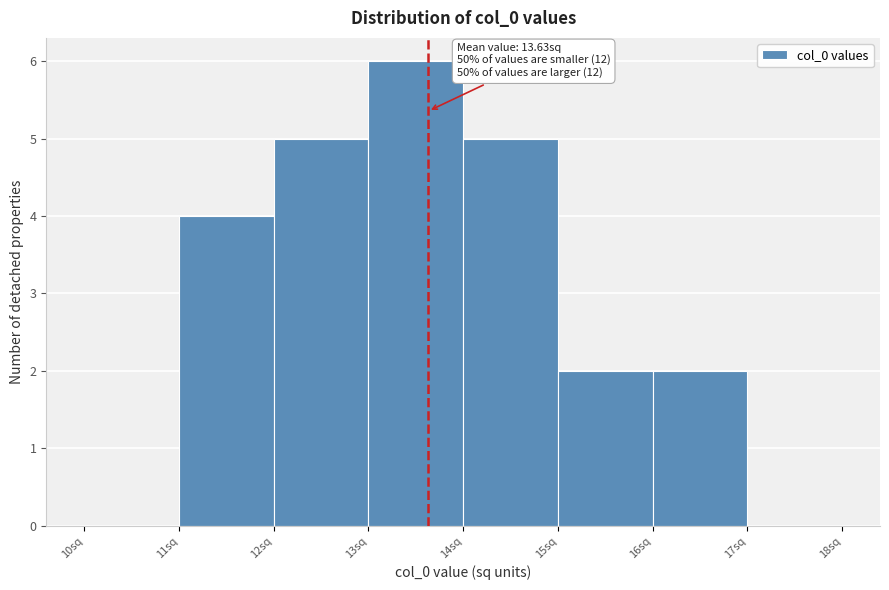

Which range on the x-axis has the tallest bar?

13 to 14